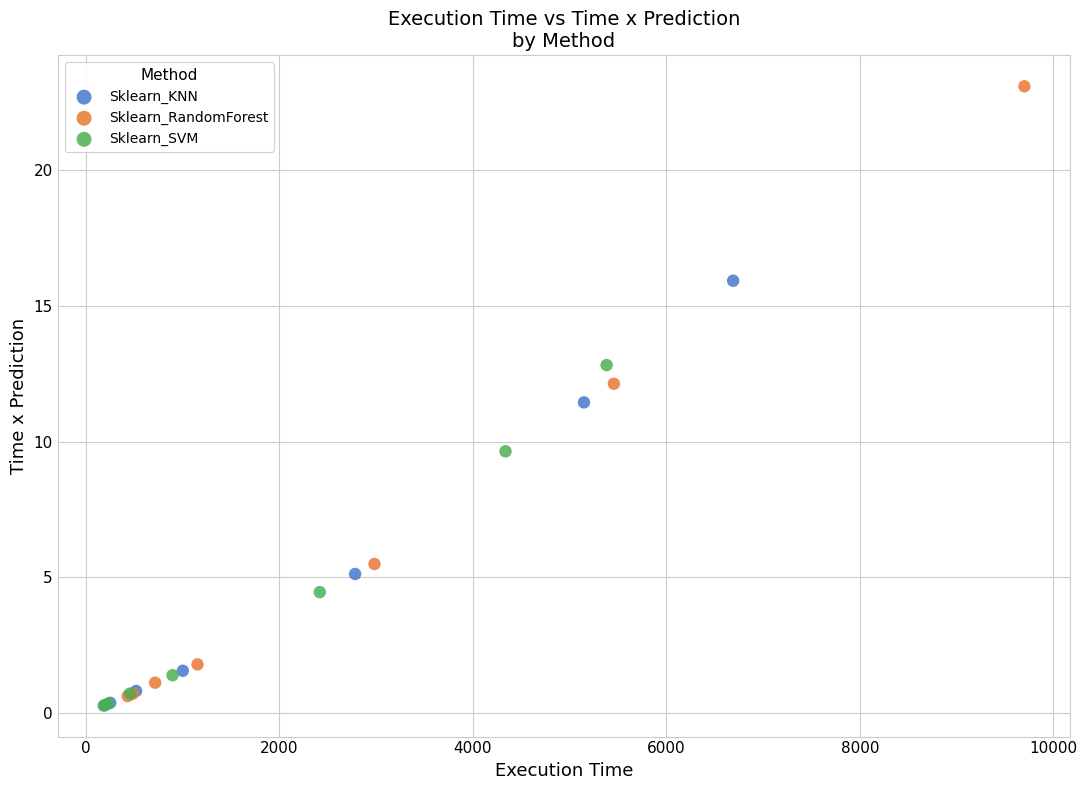

What are all the series names shown in the legend?

Sklearn_KNN, Sklearn_RandomForest, Sklearn_SVM